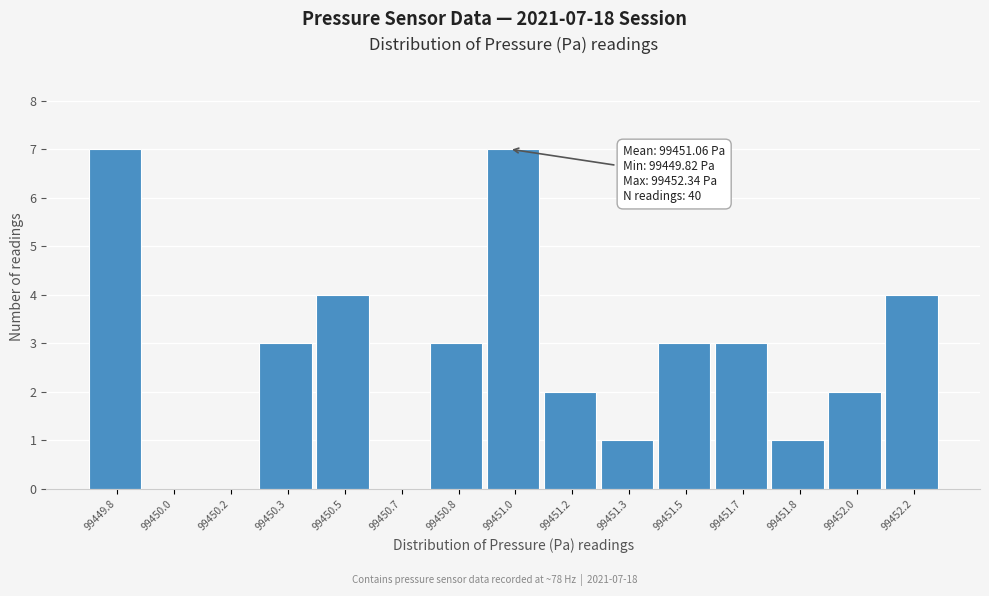

Reading right to left, list all the values displayed in this chart.

99452.2=4	99452.0=2	99451.8=1	99451.7=3	99451.5=3	99451.3=1	99451.2=2	99451.0=7	99450.8=3	99450.7=0	99450.5=4	99450.3=3	99450.2=0	99450.0=0	99449.8=7